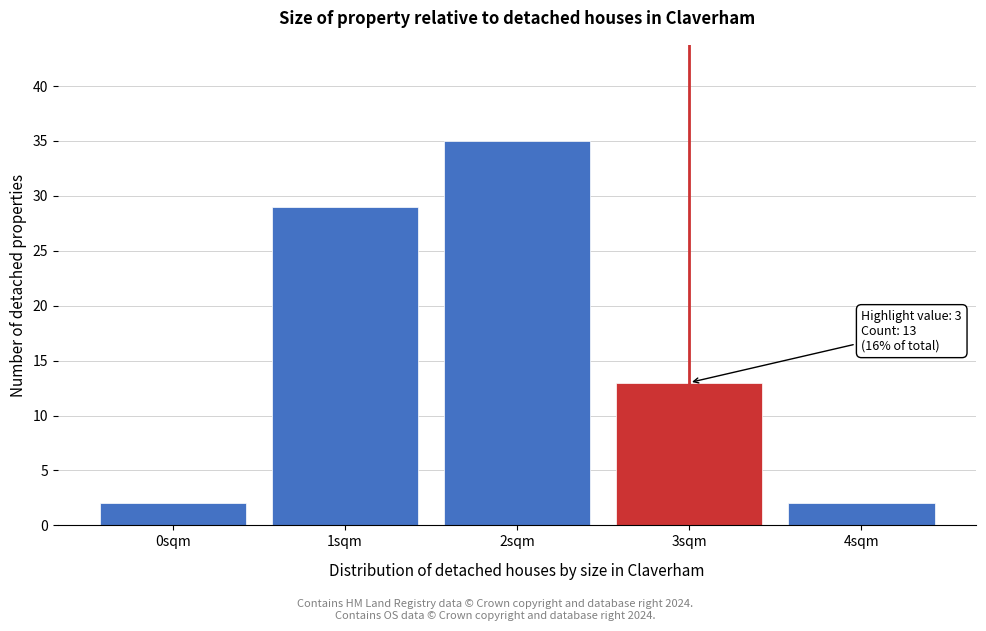

Over which range of the x-axis is the bar tallest?

1.5 to 2.5